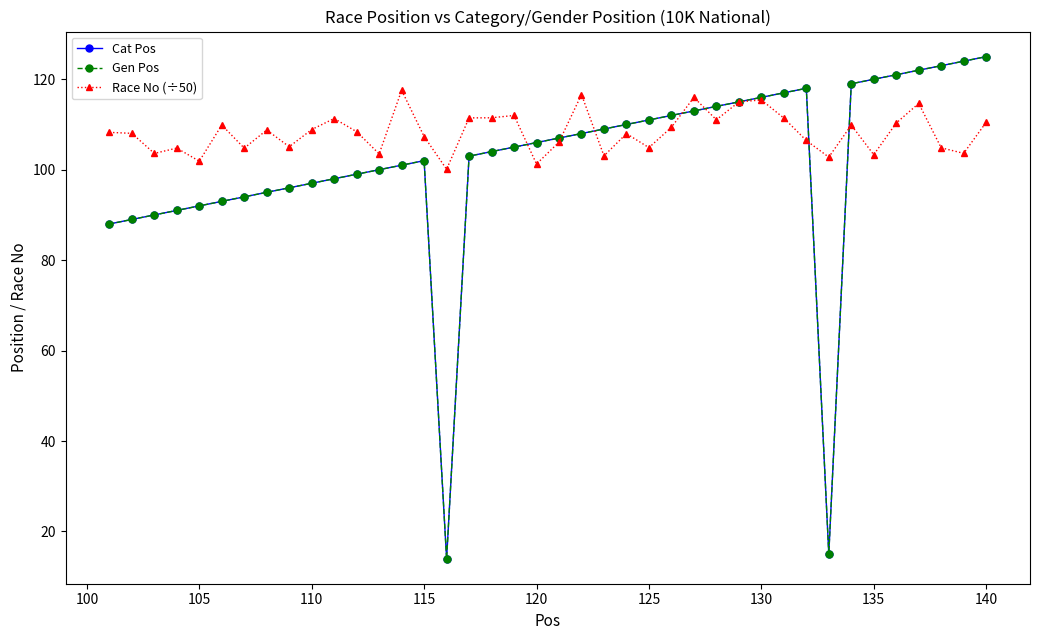

What is the average value of the Gen Pos series?

101.9